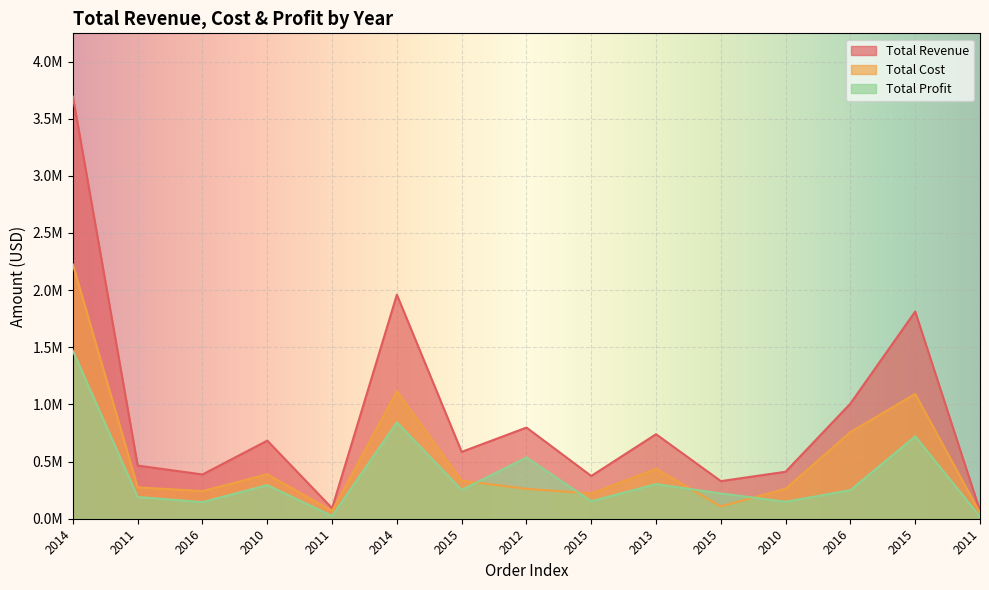

List the series in order of their overall mean, lowest first.

Total Profit, Total Cost, Total Revenue